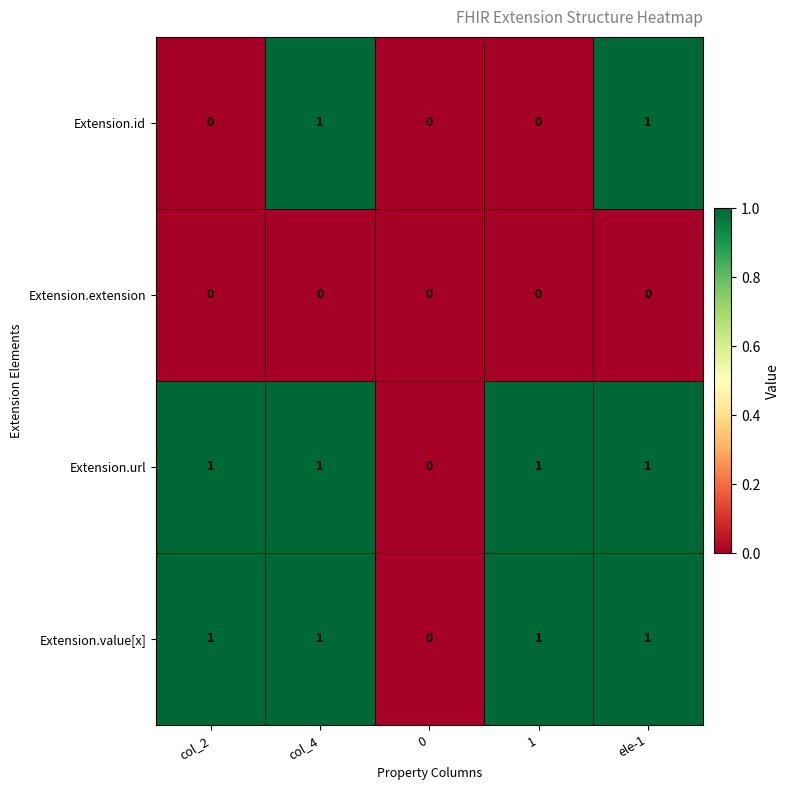

Is it true that Extension.id equals 1 at ele-1?

True